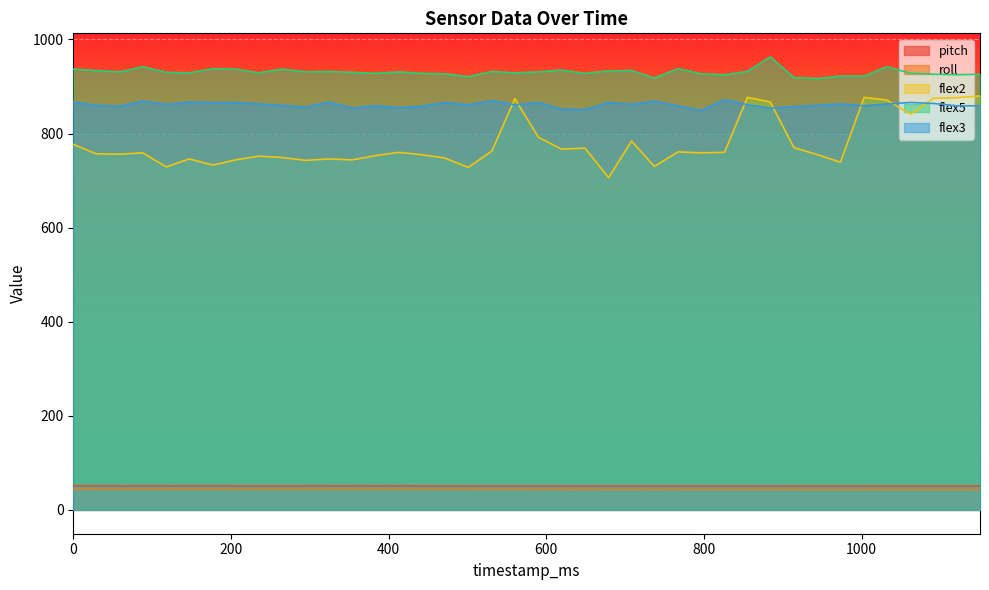

True or false: flex2 and pitch cross at least once.

False